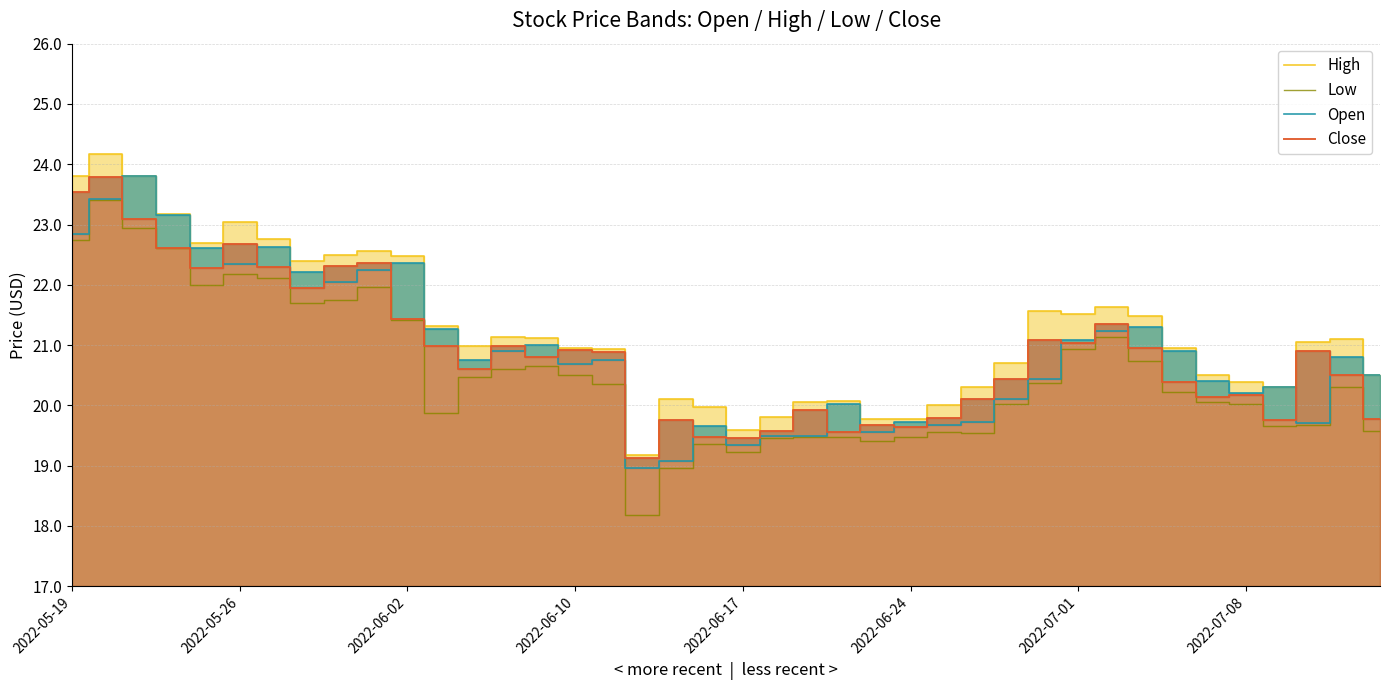

What is the average value of the Open series?

20.9